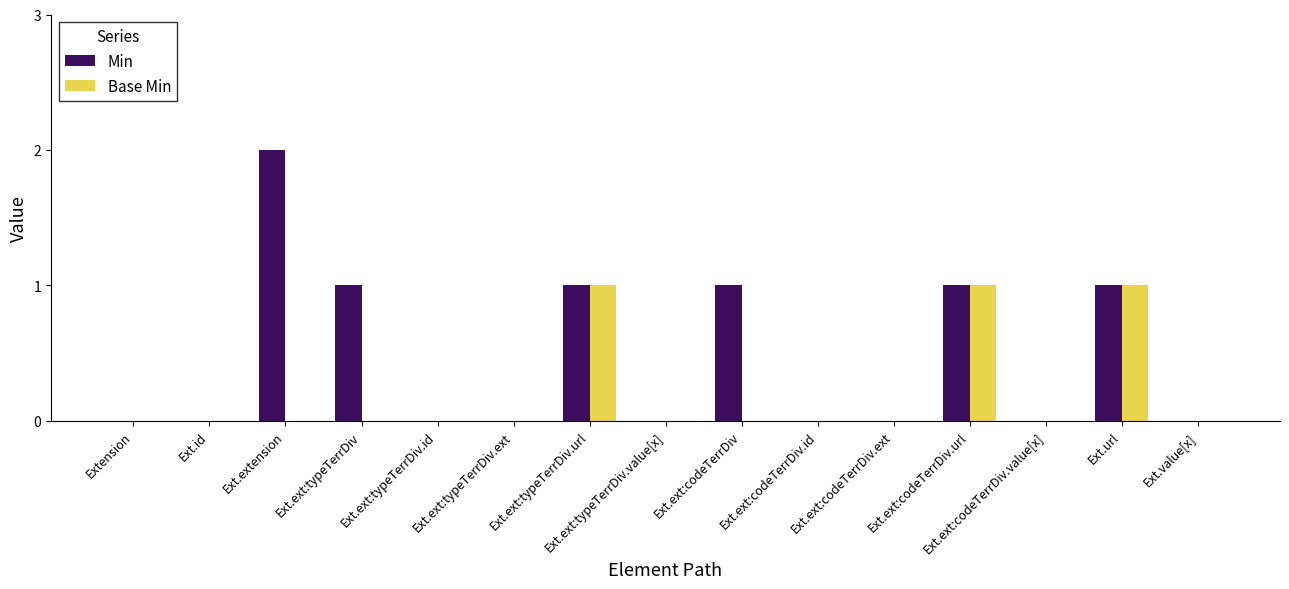

What value does the Min series have at Ext.extension?

2